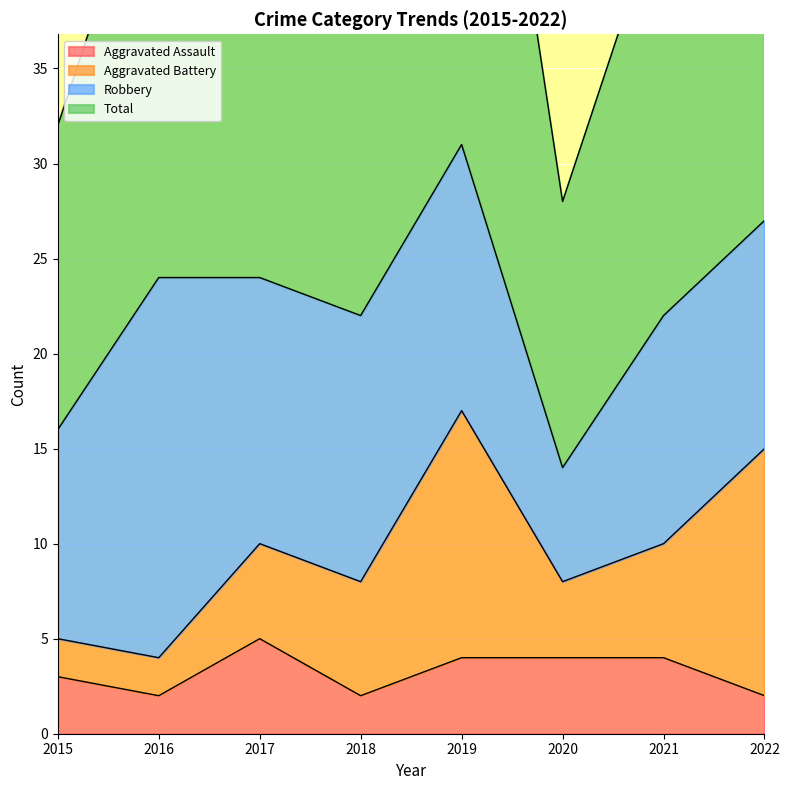

True or false: Aggravated Assault has a value of 7 at 2021.

False